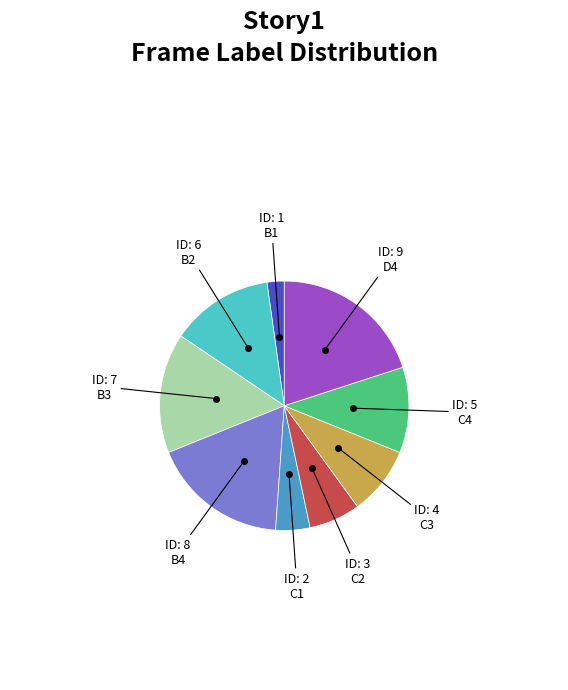

Is there any slice that represents more than half of the pie?

No